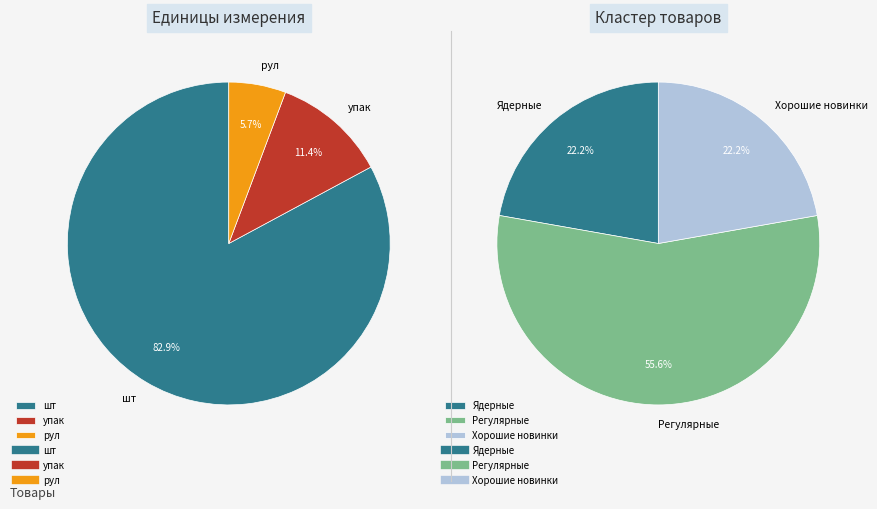

To the nearest percent, what is the combined percentage of Регулярные and Хорошие новинки?

78%